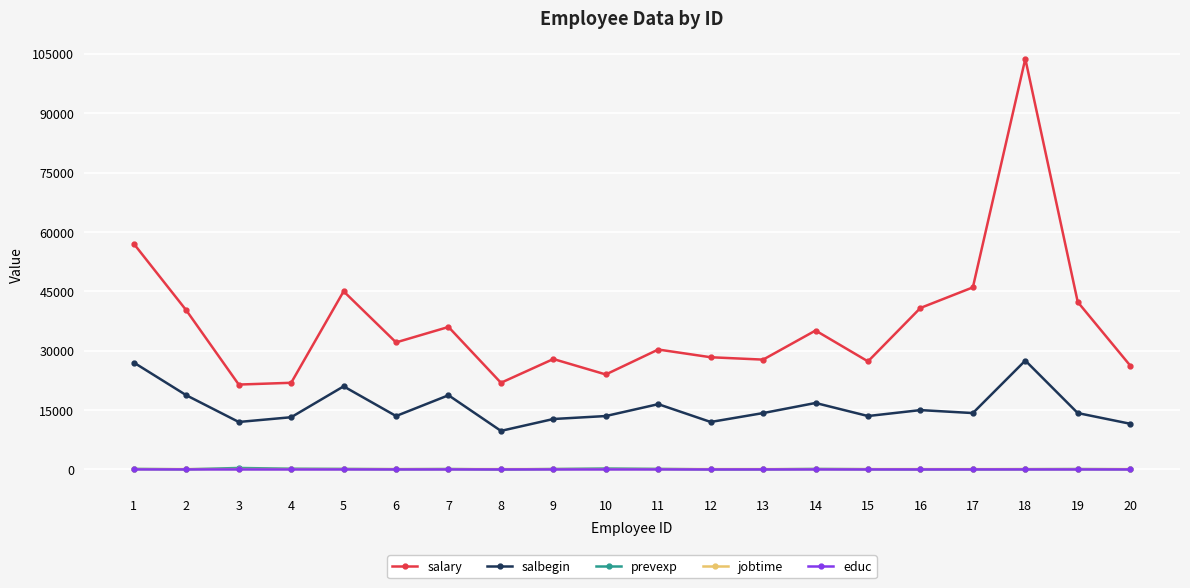

What is the approximate value of salbegin at 7?

18750